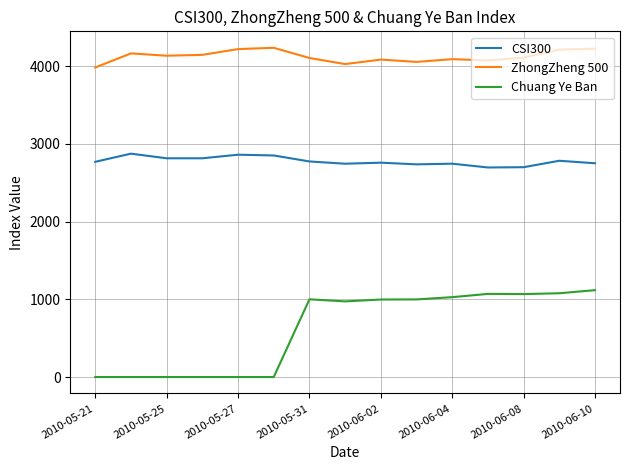

List the series in order of their peak value, highest first.

ZhongZheng 500, CSI300, Chuang Ye Ban